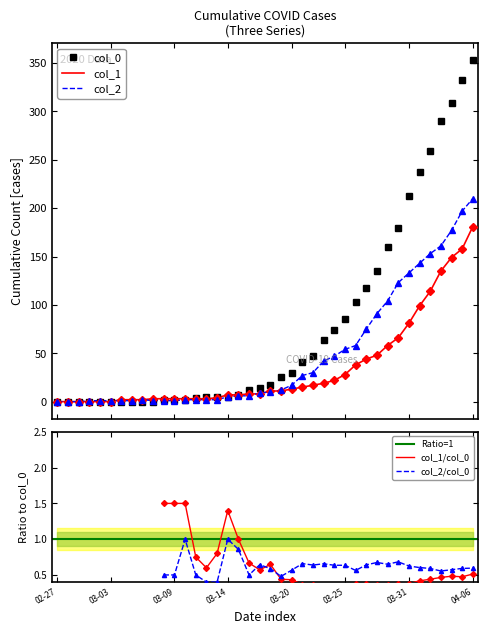

How many series are shown in this chart?

3